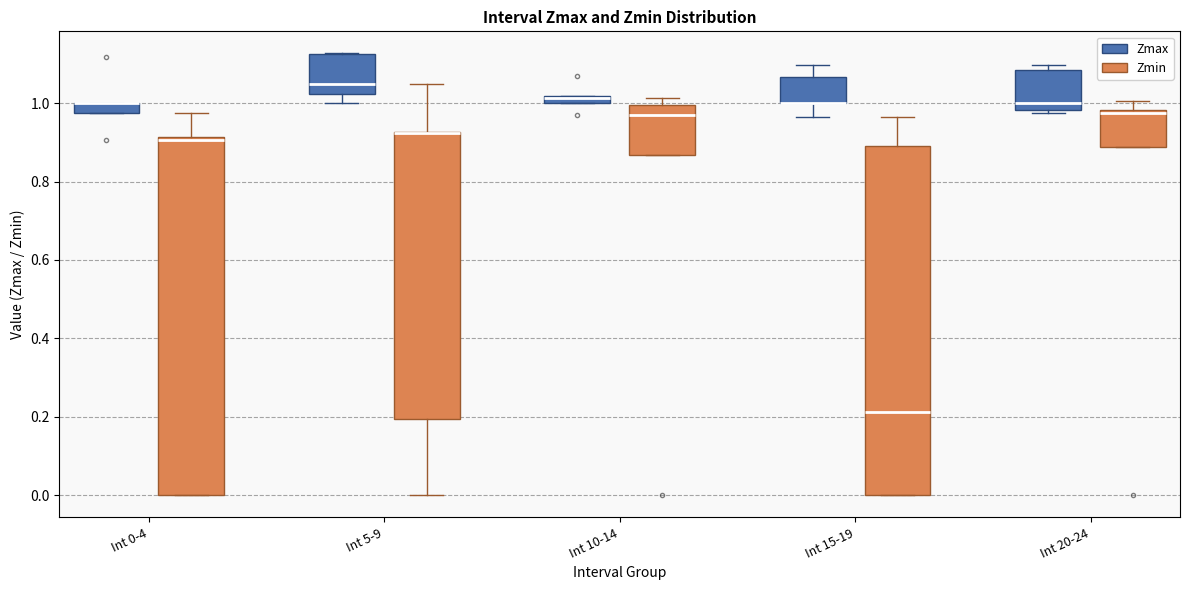

Comparing the boxes themselves (not the whiskers), which one is the tallest?

Int 0-4 (Zmin)